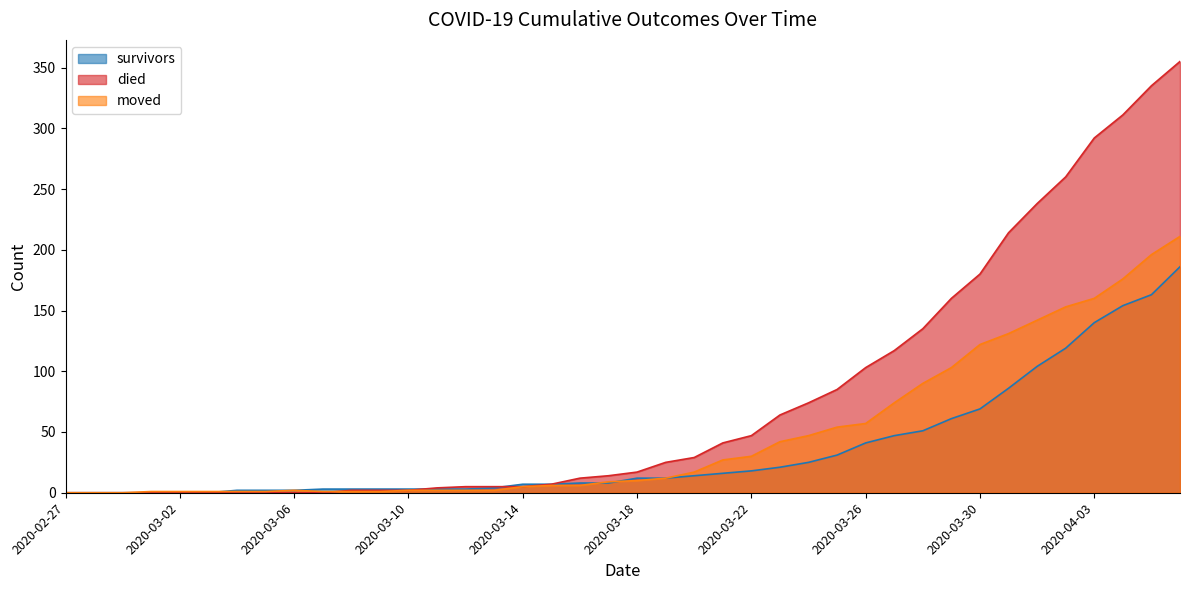

True or false: died has a value of 5 at 2020-03-14.

True